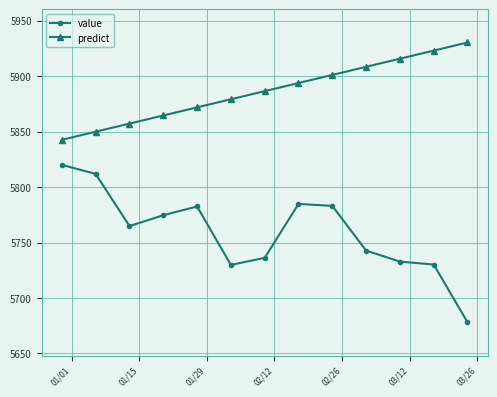

Which series has the largest range (max minus min)?

value